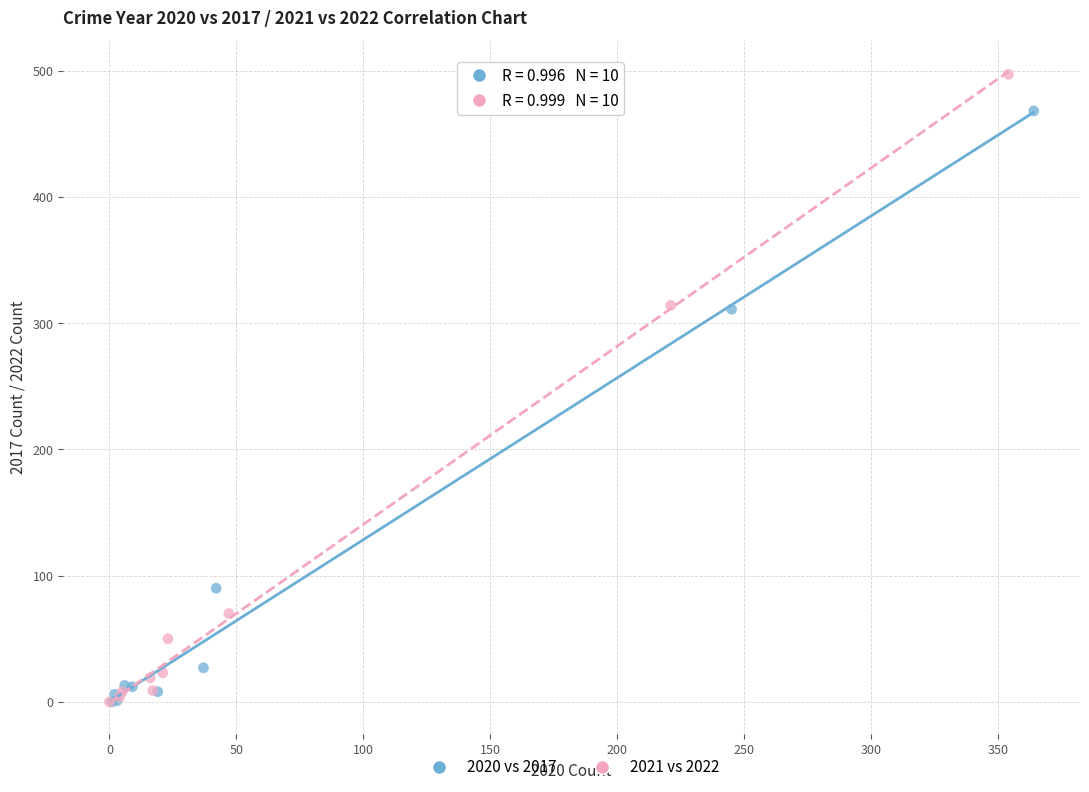

Which series contains the highest Y value?

2021 vs 2022